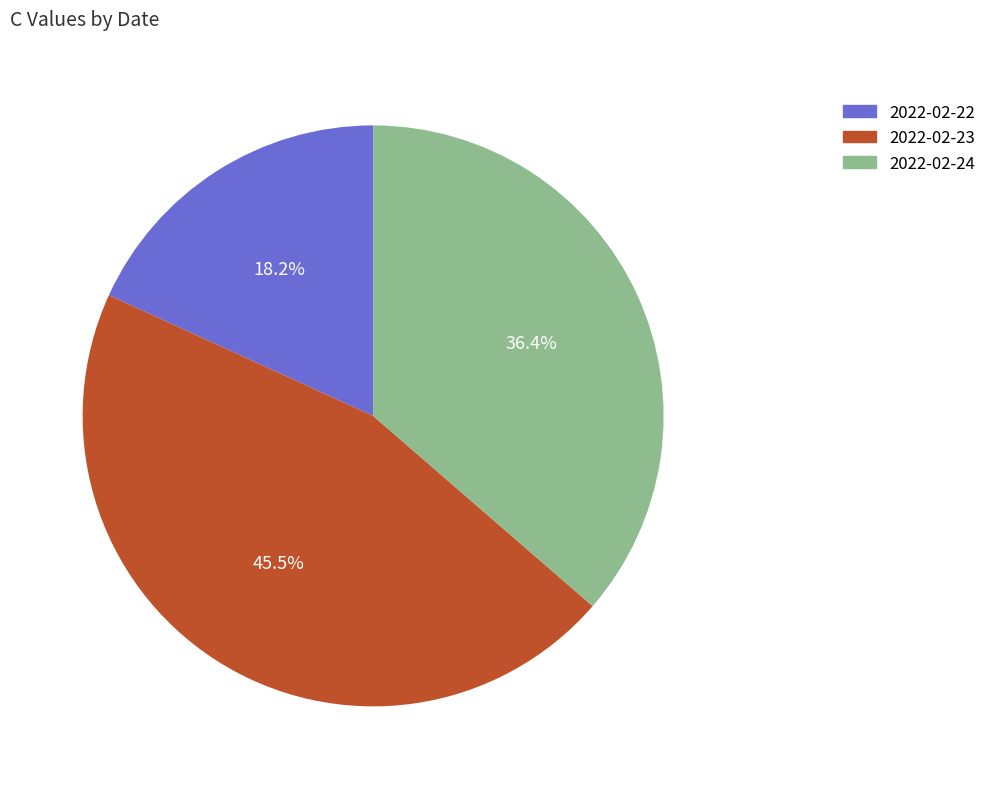

Which slice is the largest?

2022-02-23